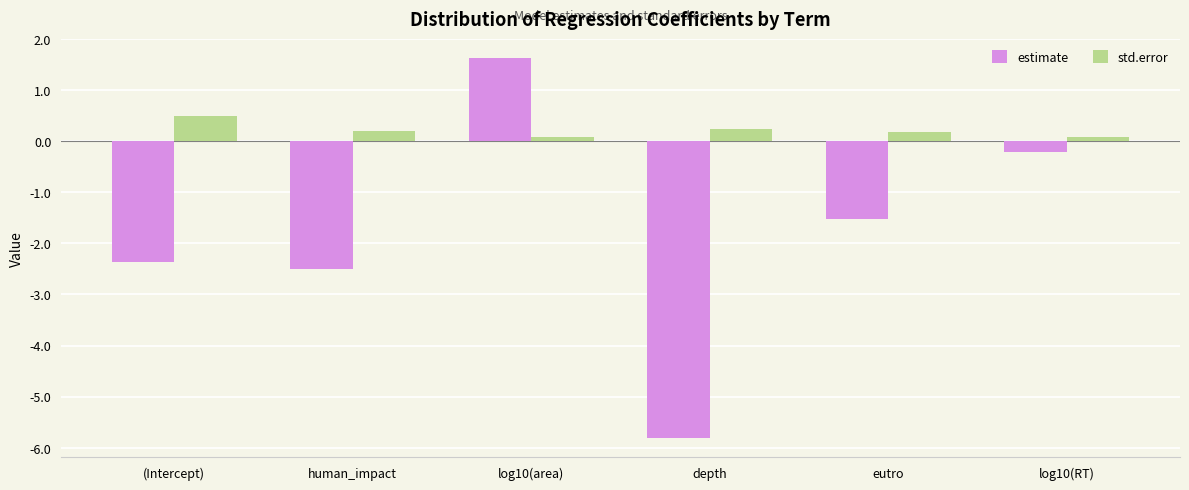

List the series in order of their peak value, lowest first.

std.error, estimate